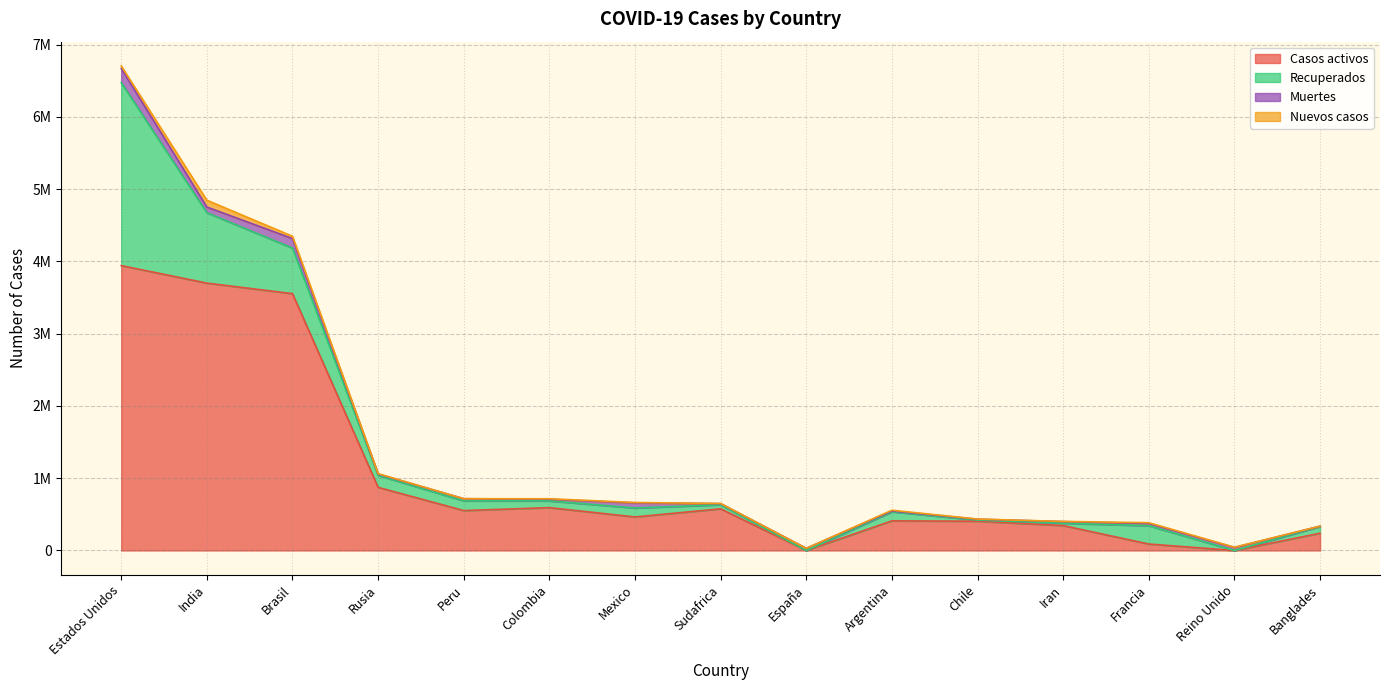

The Casos activos series shows 126110 at Peru. True or false?

False